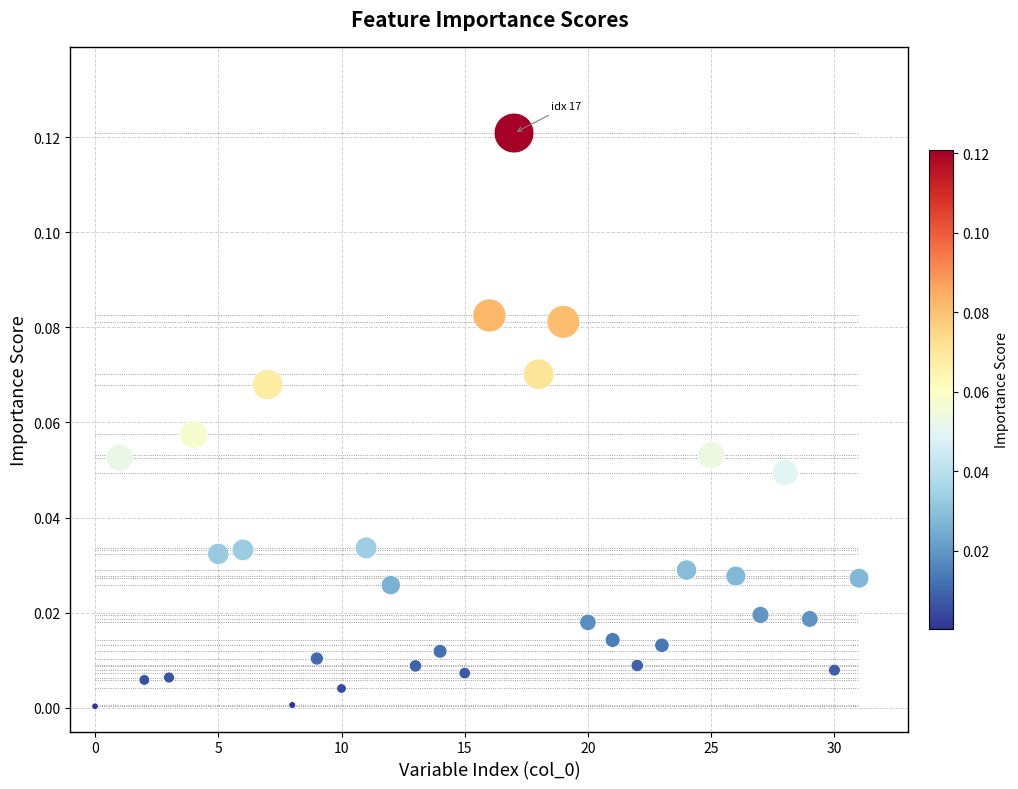

What is the range of X values (max minus min)?

31.0